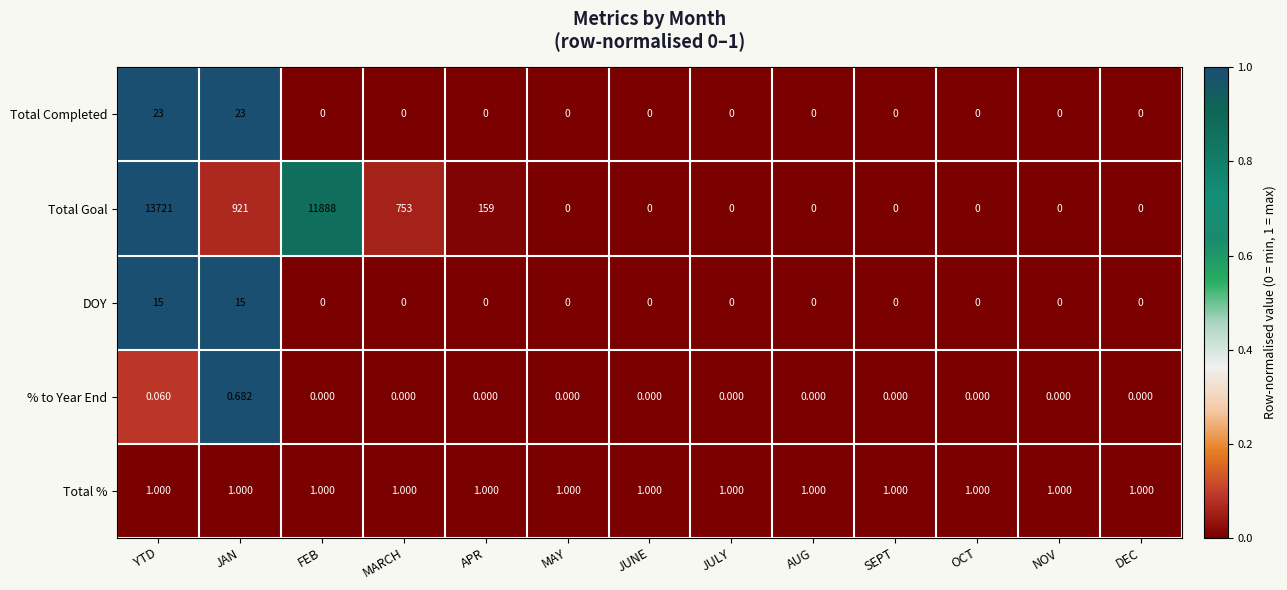

At YTD, list the series in order from largest to smallest.

Total Goal, Total Completed, DOY, Total %, % to Year End